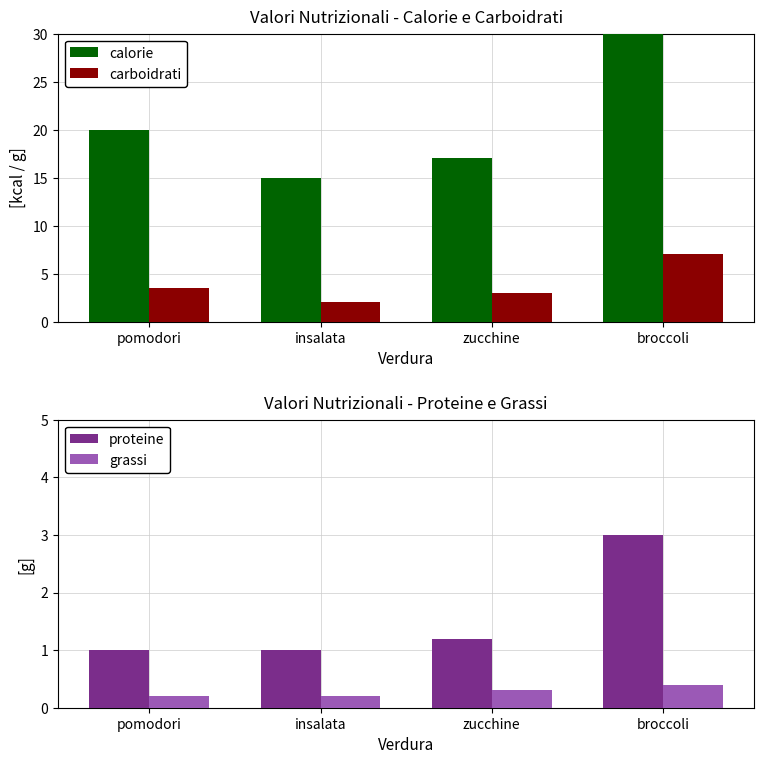

Are the bars grouped side by side (vs. stacked)?

Yes